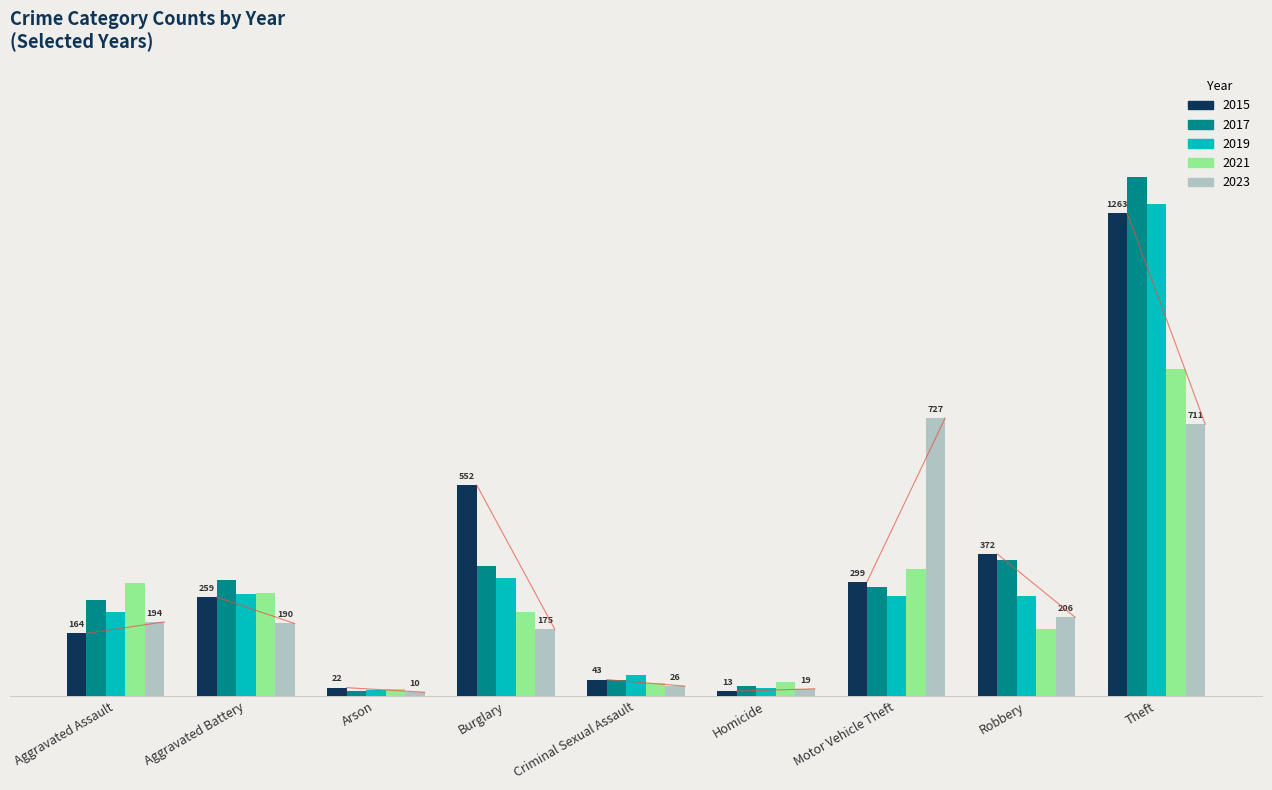

Reading left to right, list all the values displayed in this chart.

2015: 164	259	22	552	43	13	299	372	1263
2017: 251	303	12	339	41	27	285	356	1359
2019: 220	267	16	308	55	21	262	263	1288
2021: 295	270	18	220	33	38	332	175	856
2023: 194	190	10	175	26	19	727	206	711